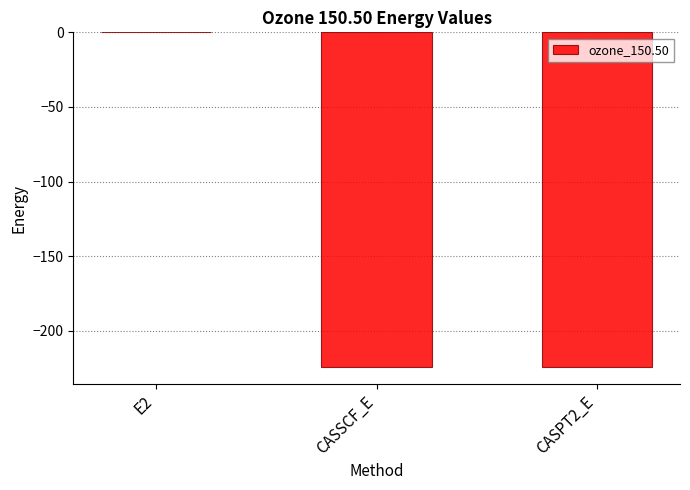

What is the sum of all values?

-448.8